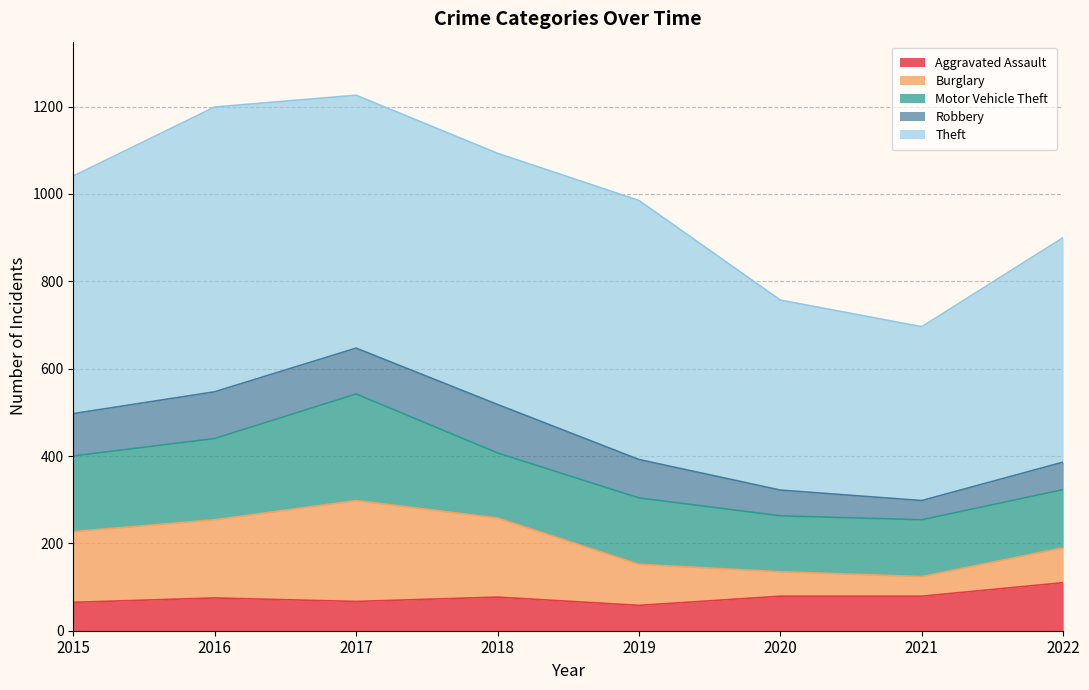

Reading right to left, transcribe all the data shown in this chart.

Aggravated Assault: 2022=110	2021=79	2020=79	2019=58	2018=77	2017=67	2016=75	2015=65
Burglary: 2022=80	2021=45	2020=56	2019=94	2018=181	2017=231	2016=179	2015=162
Motor Vehicle Theft: 2022=133	2021=130	2020=128	2019=152	2018=149	2017=244	2016=186	2015=173
Robbery: 2022=63	2021=44	2020=59	2019=88	2018=111	2017=105	2016=107	2015=97
Theft: 2022=514	2021=398	2020=435	2019=593	2018=575	2017=579	2016=652	2015=544